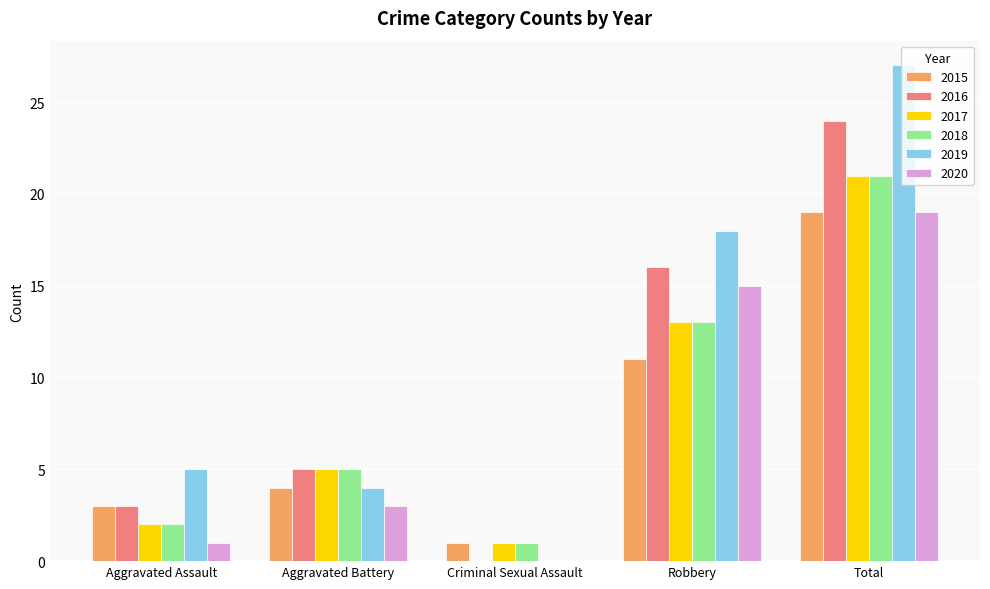

How many distinct data groups are displayed?

6